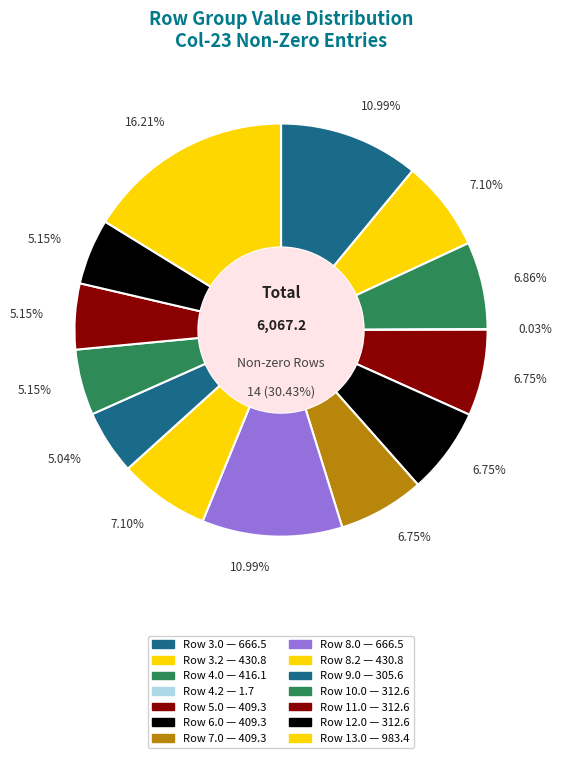

Which category has the smallest portion of the pie?

4.2